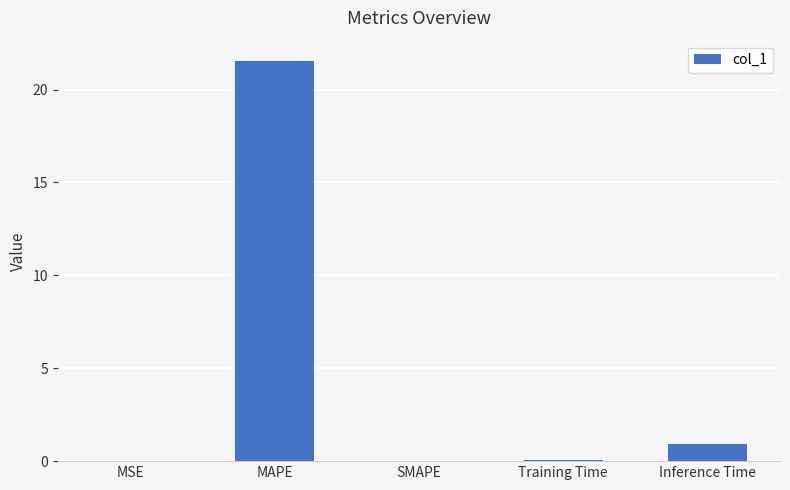

Between SMAPE and MAPE, which is larger?

MAPE